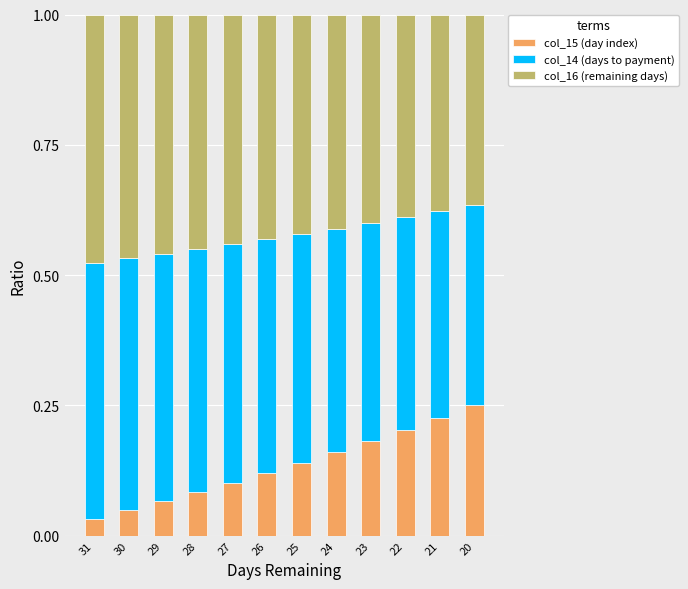

Which category has the highest value in the col_15 (day index) series?

20